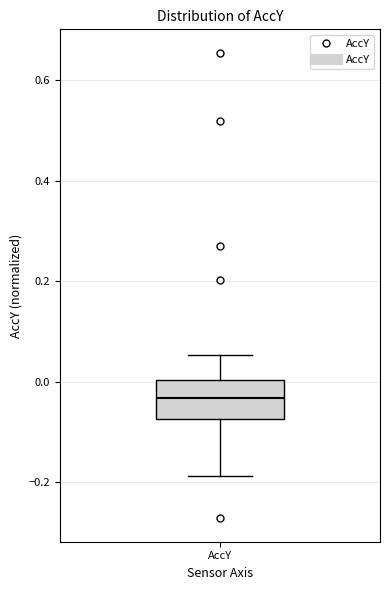

Read this box plot against the y-axis: the position of the median line, the range covered by the box, and the ends of both whiskers. The values are not printed on the chart, so give them approximately, as read against the axis.

median -0.04, box -0.08 to 0.00, whiskers -0.18 to 0.06